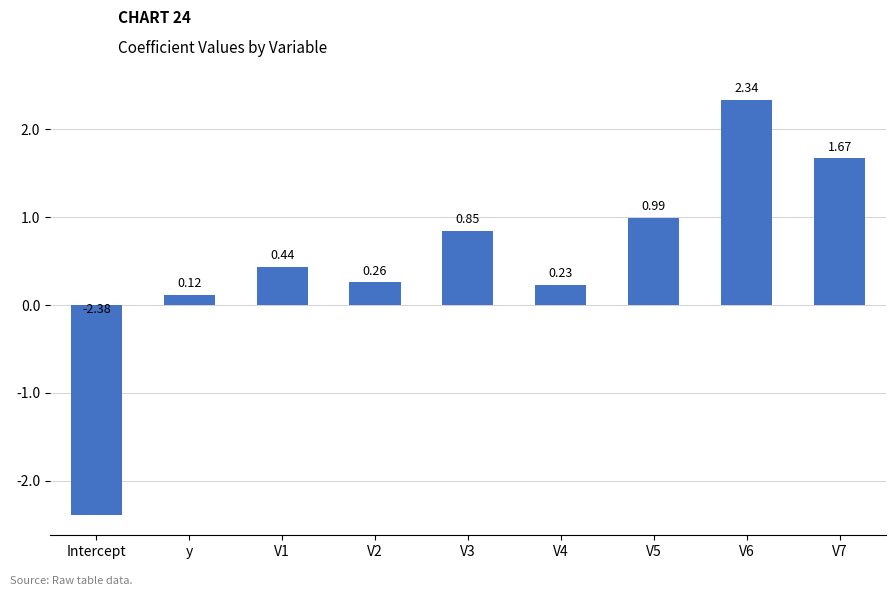

Rank the categories by value from highest to lowest.

V6, V7, V5, V3, V1, V2, V4, y, Intercept